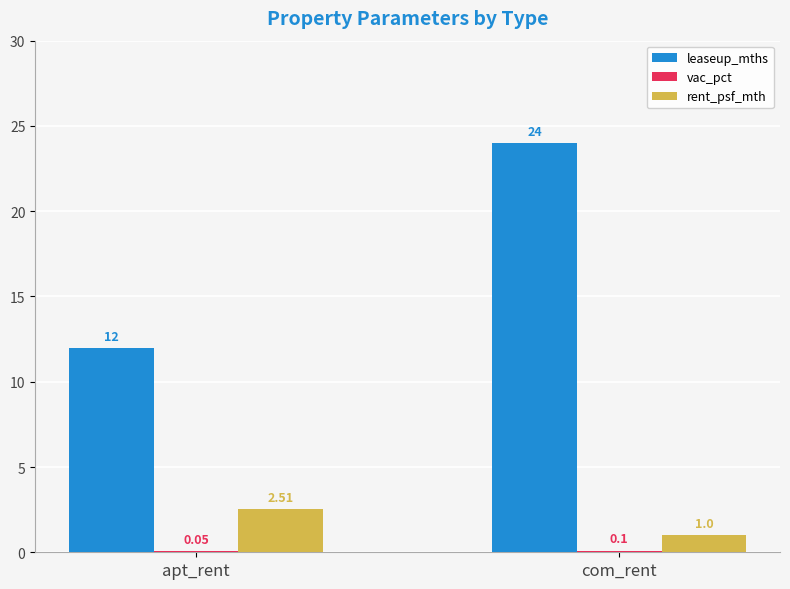

Where is leaseup_mths nearest to the value 18?

apt_rent